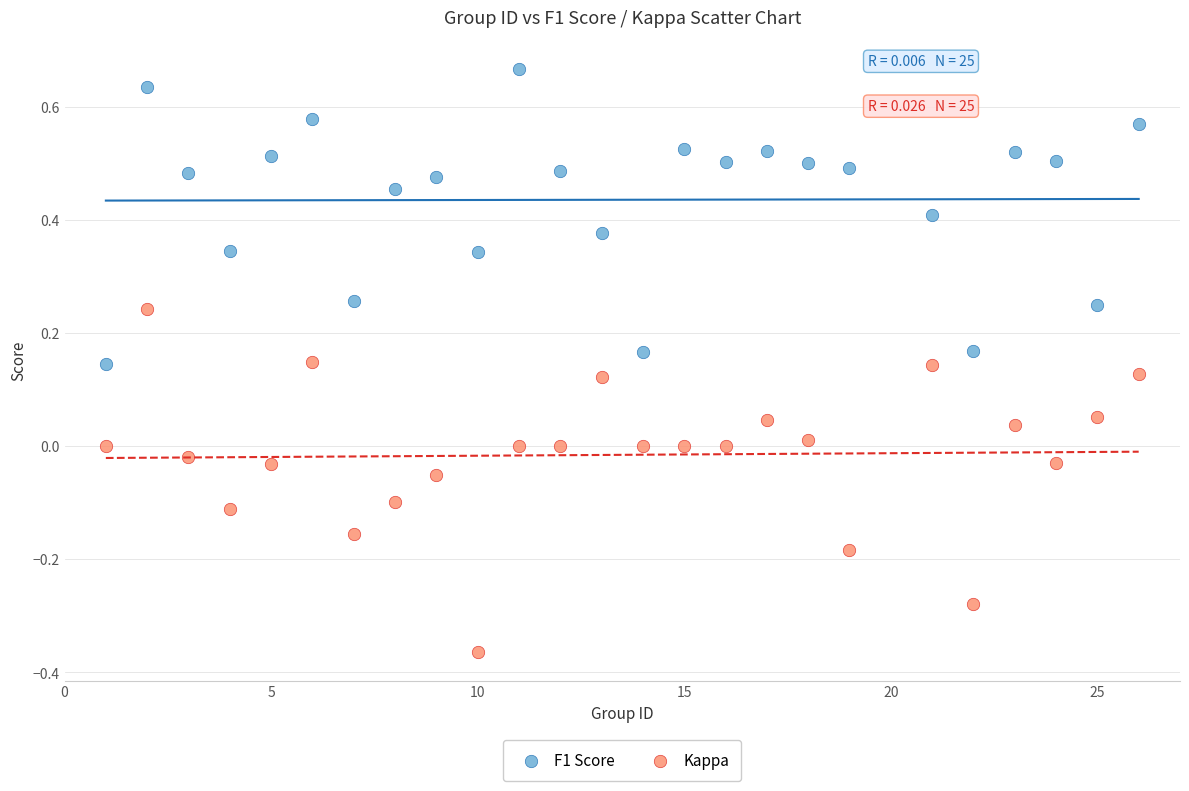

Across all data points, what is the range of X values (max minus min)?

25.0